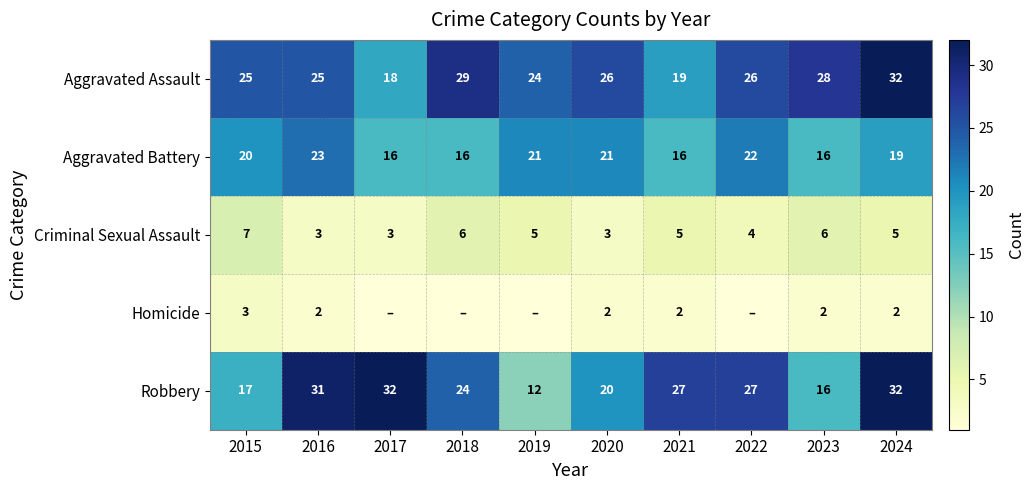

True or false: Homicide has a value of 2 at 2023.

True